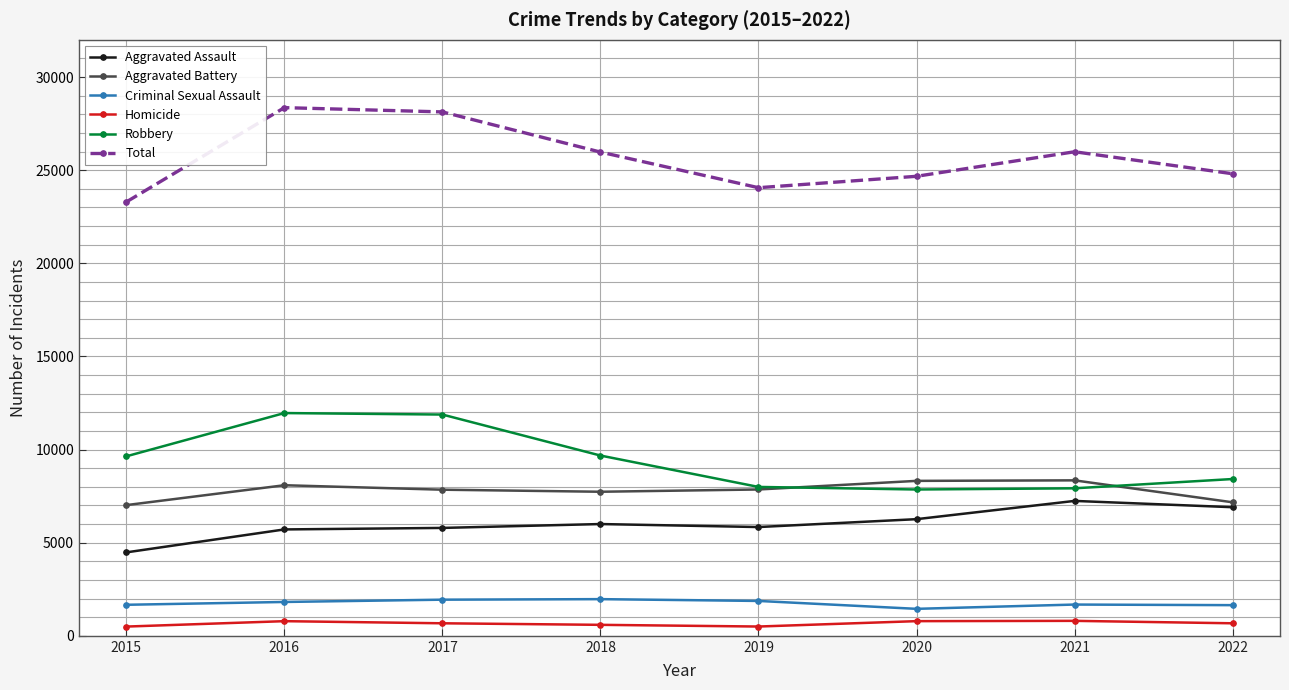

True or false: Robbery has more than 0 interior local peaks.

True